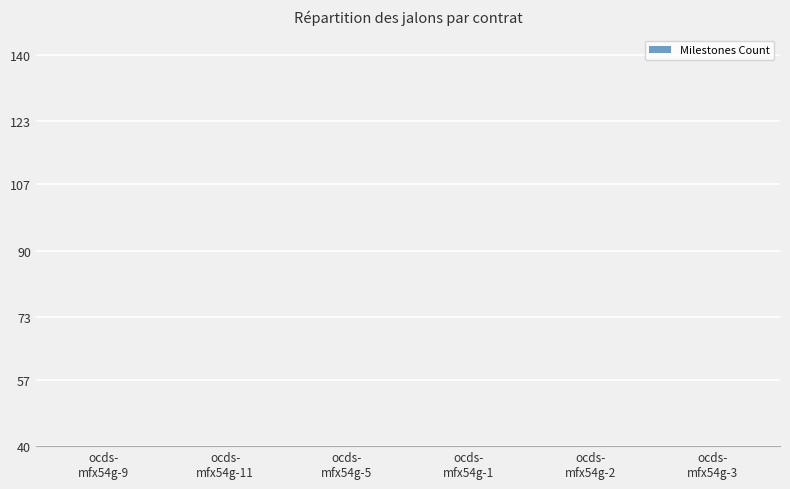

Does the chart contain any negative values?

No